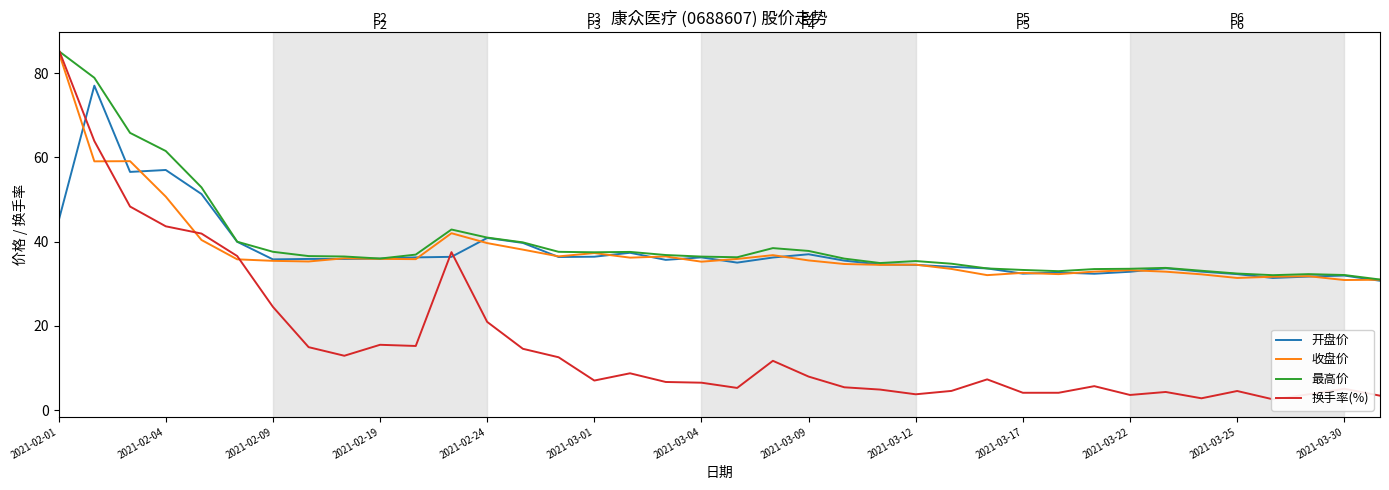

What is the minimum value for 最高价?

31.0